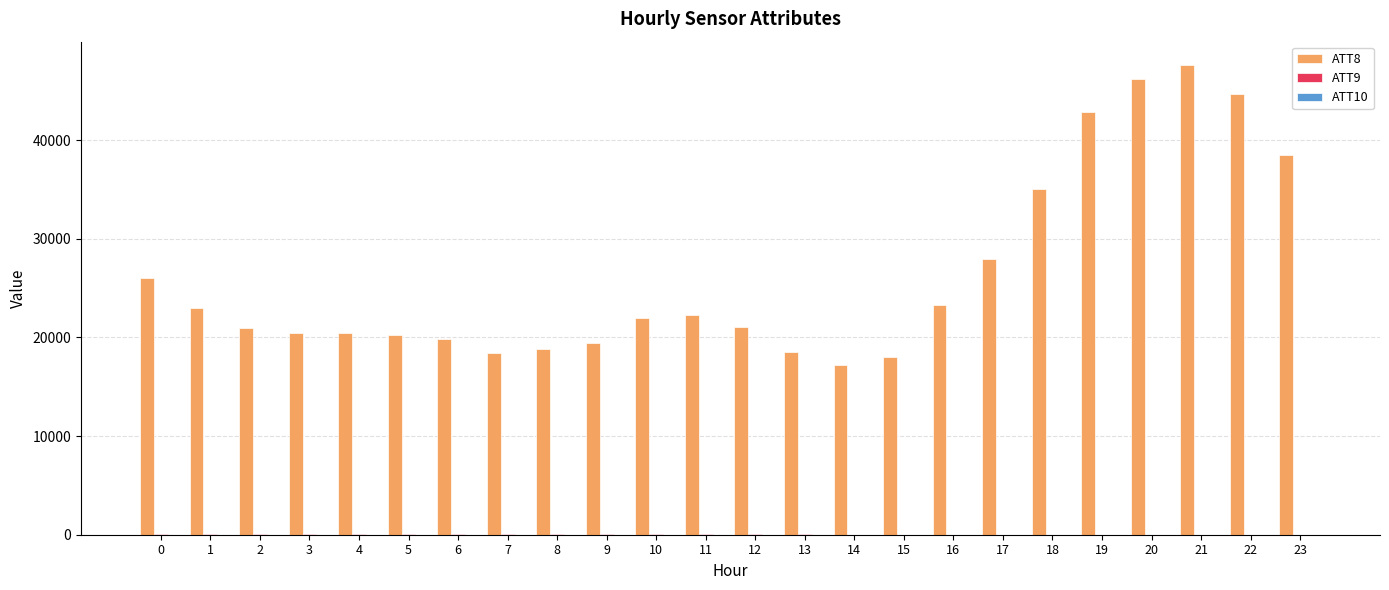

True or false: ATT8 has a value of 26000.0 at 0.

True